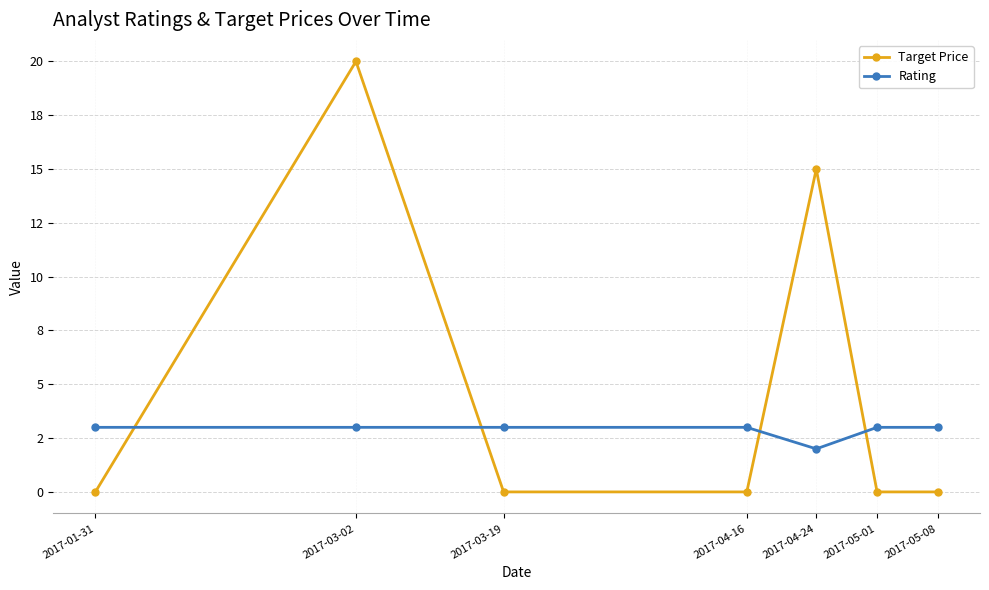

Reading right to left, transcribe all the data shown in this chart.

Target Price: 0	0	15	0	0	20	0
Rating: 3	3	2	3	3	3	3